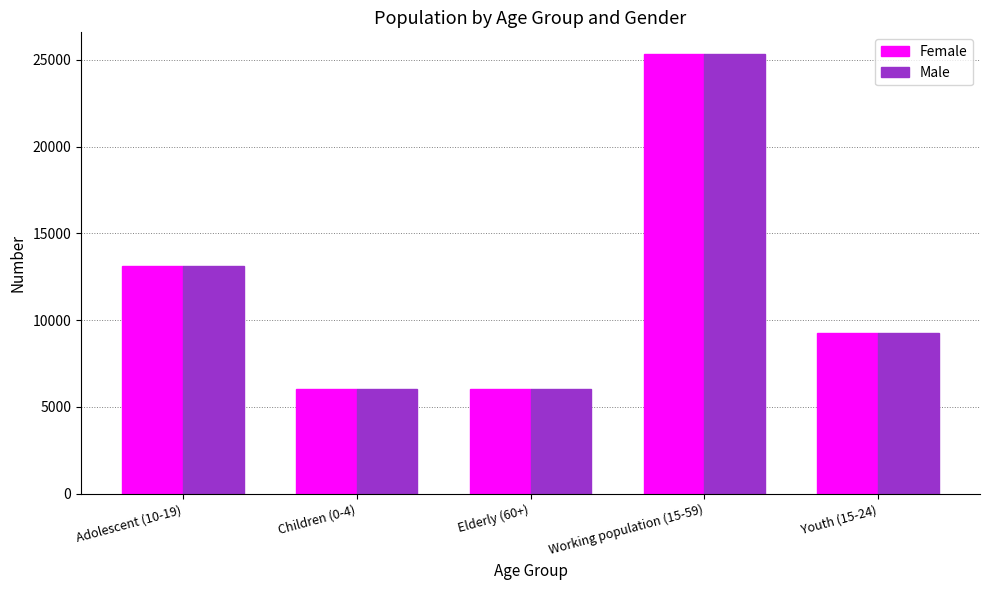

What is the sum of all Male values?

59772